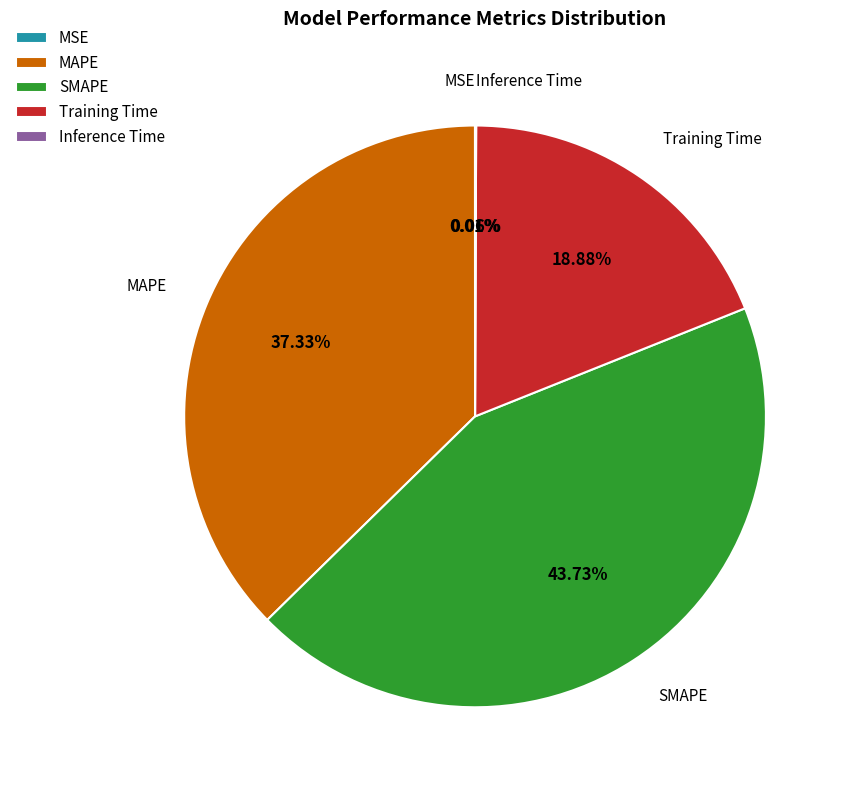

Between SMAPE and MAPE, which is larger?

SMAPE